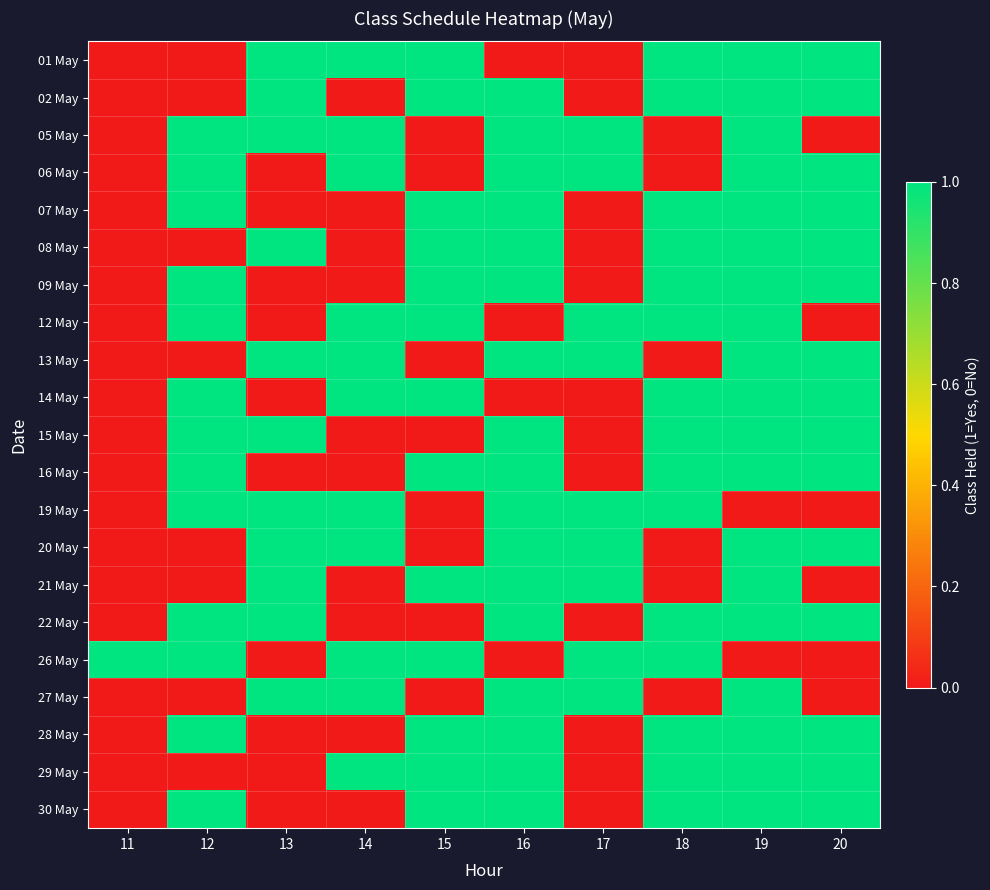

Which has a higher value, 11 or 15?

15